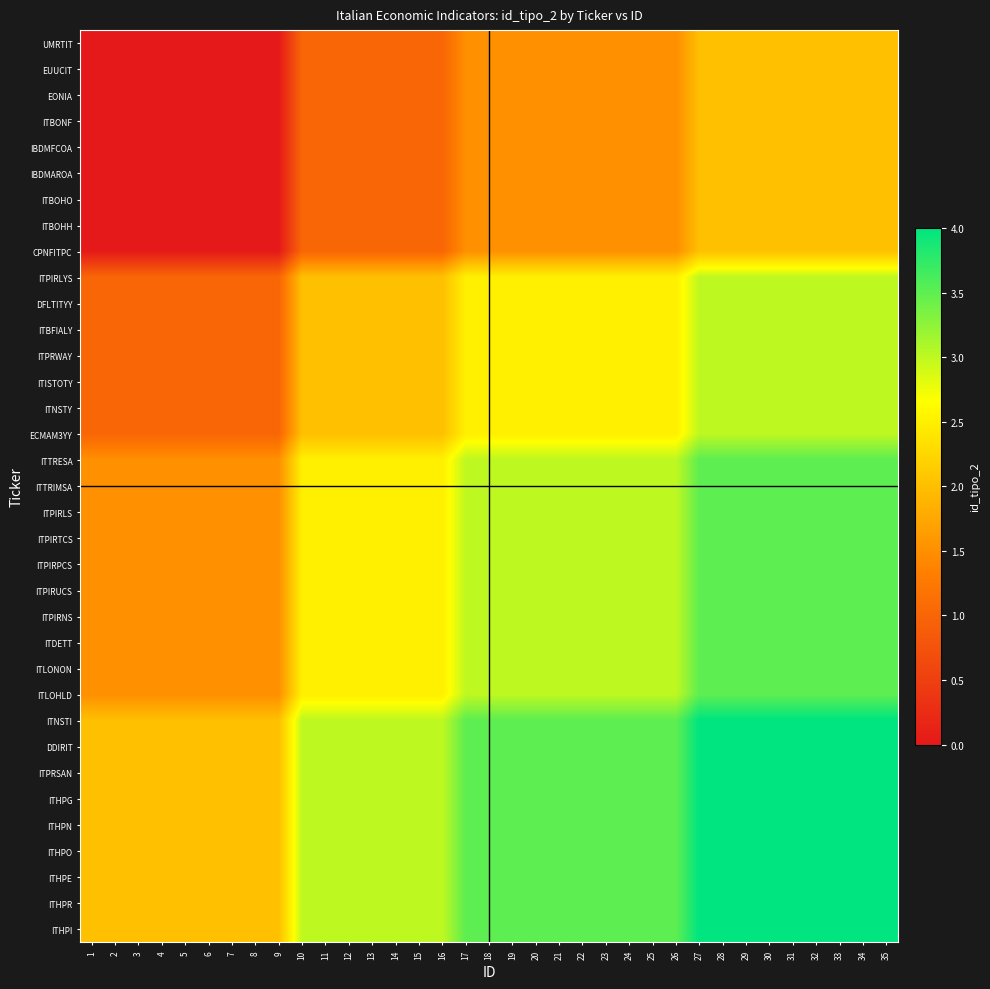

Reading left to right, what are all the values shown in this chart?

UMRTIT: 1=0.0	2=0.0	3=0.0	4=0.0	5=0.0	6=0.0	7=0.0	8=0.0	9=0.0	10=1.0	11=1.0	12=1.0	13=1.0	14=1.0	15=1.0	16=1.0	17=1.5	18=1.5	19=1.5	20=1.5	21=1.5	22=1.5	23=1.5	24=1.5	25=1.5	26=1.5	27=2.0	28=2.0	29=2.0	30=2.0	31=2.0	32=2.0	33=2.0	34=2.0	35=2.0
EUUCIT: 1=0.0	2=0.0	3=0.0	4=0.0	5=0.0	6=0.0	7=0.0	8=0.0	9=0.0	10=1.0	11=1.0	12=1.0	13=1.0	14=1.0	15=1.0	16=1.0	17=1.5	18=1.5	19=1.5	20=1.5	21=1.5	22=1.5	23=1.5	24=1.5	25=1.5	26=1.5	27=2.0	28=2.0	29=2.0	30=2.0	31=2.0	32=2.0	33=2.0	34=2.0	35=2.0
EONIA: 1=0.0	2=0.0	3=0.0	4=0.0	5=0.0	6=0.0	7=0.0	8=0.0	9=0.0	10=1.0	11=1.0	12=1.0	13=1.0	14=1.0	15=1.0	16=1.0	17=1.5	18=1.5	19=1.5	20=1.5	21=1.5	22=1.5	23=1.5	24=1.5	25=1.5	26=1.5	27=2.0	28=2.0	29=2.0	30=2.0	31=2.0	32=2.0	33=2.0	34=2.0	35=2.0
ITBONF: 1=0.0	2=0.0	3=0.0	4=0.0	5=0.0	6=0.0	7=0.0	8=0.0	9=0.0	10=1.0	11=1.0	12=1.0	13=1.0	14=1.0	15=1.0	16=1.0	17=1.5	18=1.5	19=1.5	20=1.5	21=1.5	22=1.5	23=1.5	24=1.5	25=1.5	26=1.5	27=2.0	28=2.0	29=2.0	30=2.0	31=2.0	32=2.0	33=2.0	34=2.0	35=2.0
IBDMFCOA: 1=0.0	2=0.0	3=0.0	4=0.0	5=0.0	6=0.0	7=0.0	8=0.0	9=0.0	10=1.0	11=1.0	12=1.0	13=1.0	14=1.0	15=1.0	16=1.0	17=1.5	18=1.5	19=1.5	20=1.5	21=1.5	22=1.5	23=1.5	24=1.5	25=1.5	26=1.5	27=2.0	28=2.0	29=2.0	30=2.0	31=2.0	32=2.0	33=2.0	34=2.0	35=2.0
IBDMAROA: 1=0.0	2=0.0	3=0.0	4=0.0	5=0.0	6=0.0	7=0.0	8=0.0	9=0.0	10=1.0	11=1.0	12=1.0	13=1.0	14=1.0	15=1.0	16=1.0	17=1.5	18=1.5	19=1.5	20=1.5	21=1.5	22=1.5	23=1.5	24=1.5	25=1.5	26=1.5	27=2.0	28=2.0	29=2.0	30=2.0	31=2.0	32=2.0	33=2.0	34=2.0	35=2.0
ITBOHO: 1=0.0	2=0.0	3=0.0	4=0.0	5=0.0	6=0.0	7=0.0	8=0.0	9=0.0	10=1.0	11=1.0	12=1.0	13=1.0	14=1.0	15=1.0	16=1.0	17=1.5	18=1.5	19=1.5	20=1.5	21=1.5	22=1.5	23=1.5	24=1.5	25=1.5	26=1.5	27=2.0	28=2.0	29=2.0	30=2.0	31=2.0	32=2.0	33=2.0	34=2.0	35=2.0
ITBOHH: 1=0.0	2=0.0	3=0.0	4=0.0	5=0.0	6=0.0	7=0.0	8=0.0	9=0.0	10=1.0	11=1.0	12=1.0	13=1.0	14=1.0	15=1.0	16=1.0	17=1.5	18=1.5	19=1.5	20=1.5	21=1.5	22=1.5	23=1.5	24=1.5	25=1.5	26=1.5	27=2.0	28=2.0	29=2.0	30=2.0	31=2.0	32=2.0	33=2.0	34=2.0	35=2.0
CPNFITPC: 1=0.0	2=0.0	3=0.0	4=0.0	5=0.0	6=0.0	7=0.0	8=0.0	9=0.0	10=1.0	11=1.0	12=1.0	13=1.0	14=1.0	15=1.0	16=1.0	17=1.5	18=1.5	19=1.5	20=1.5	21=1.5	22=1.5	23=1.5	24=1.5	25=1.5	26=1.5	27=2.0	28=2.0	29=2.0	30=2.0	31=2.0	32=2.0	33=2.0	34=2.0	35=2.0
ITPIRLYS: 1=1.0	2=1.0	3=1.0	4=1.0	5=1.0	6=1.0	7=1.0	8=1.0	9=1.0	10=2.0	11=2.0	12=2.0	13=2.0	14=2.0	15=2.0	16=2.0	17=2.5	18=2.5	19=2.5	20=2.5	21=2.5	22=2.5	23=2.5	24=2.5	25=2.5	26=2.5	27=3.0	28=3.0	29=3.0	30=3.0	31=3.0	32=3.0	33=3.0	34=3.0	35=3.0
DFLTITYY: 1=1.0	2=1.0	3=1.0	4=1.0	5=1.0	6=1.0	7=1.0	8=1.0	9=1.0	10=2.0	11=2.0	12=2.0	13=2.0	14=2.0	15=2.0	16=2.0	17=2.5	18=2.5	19=2.5	20=2.5	21=2.5	22=2.5	23=2.5	24=2.5	25=2.5	26=2.5	27=3.0	28=3.0	29=3.0	30=3.0	31=3.0	32=3.0	33=3.0	34=3.0	35=3.0
ITBFIALY: 1=1.0	2=1.0	3=1.0	4=1.0	5=1.0	6=1.0	7=1.0	8=1.0	9=1.0	10=2.0	11=2.0	12=2.0	13=2.0	14=2.0	15=2.0	16=2.0	17=2.5	18=2.5	19=2.5	20=2.5	21=2.5	22=2.5	23=2.5	24=2.5	25=2.5	26=2.5	27=3.0	28=3.0	29=3.0	30=3.0	31=3.0	32=3.0	33=3.0	34=3.0	35=3.0
ITPRWAY: 1=1.0	2=1.0	3=1.0	4=1.0	5=1.0	6=1.0	7=1.0	8=1.0	9=1.0	10=2.0	11=2.0	12=2.0	13=2.0	14=2.0	15=2.0	16=2.0	17=2.5	18=2.5	19=2.5	20=2.5	21=2.5	22=2.5	23=2.5	24=2.5	25=2.5	26=2.5	27=3.0	28=3.0	29=3.0	30=3.0	31=3.0	32=3.0	33=3.0	34=3.0	35=3.0
ITISTOTY: 1=1.0	2=1.0	3=1.0	4=1.0	5=1.0	6=1.0	7=1.0	8=1.0	9=1.0	10=2.0	11=2.0	12=2.0	13=2.0	14=2.0	15=2.0	16=2.0	17=2.5	18=2.5	19=2.5	20=2.5	21=2.5	22=2.5	23=2.5	24=2.5	25=2.5	26=2.5	27=3.0	28=3.0	29=3.0	30=3.0	31=3.0	32=3.0	33=3.0	34=3.0	35=3.0
ITNSTY: 1=1.0	2=1.0	3=1.0	4=1.0	5=1.0	6=1.0	7=1.0	8=1.0	9=1.0	10=2.0	11=2.0	12=2.0	13=2.0	14=2.0	15=2.0	16=2.0	17=2.5	18=2.5	19=2.5	20=2.5	21=2.5	22=2.5	23=2.5	24=2.5	25=2.5	26=2.5	27=3.0	28=3.0	29=3.0	30=3.0	31=3.0	32=3.0	33=3.0	34=3.0	35=3.0
ECMAM3YY: 1=1.0	2=1.0	3=1.0	4=1.0	5=1.0	6=1.0	7=1.0	8=1.0	9=1.0	10=2.0	11=2.0	12=2.0	13=2.0	14=2.0	15=2.0	16=2.0	17=2.5	18=2.5	19=2.5	20=2.5	21=2.5	22=2.5	23=2.5	24=2.5	25=2.5	26=2.5	27=3.0	28=3.0	29=3.0	30=3.0	31=3.0	32=3.0	33=3.0	34=3.0	35=3.0
ITTRESA: 1=1.5	2=1.5	3=1.5	4=1.5	5=1.5	6=1.5	7=1.5	8=1.5	9=1.5	10=2.5	11=2.5	12=2.5	13=2.5	14=2.5	15=2.5	16=2.5	17=3.0	18=3.0	19=3.0	20=3.0	21=3.0	22=3.0	23=3.0	24=3.0	25=3.0	26=3.0	27=3.5	28=3.5	29=3.5	30=3.5	31=3.5	32=3.5	33=3.5	34=3.5	35=3.5
ITTRIMSA: 1=1.5	2=1.5	3=1.5	4=1.5	5=1.5	6=1.5	7=1.5	8=1.5	9=1.5	10=2.5	11=2.5	12=2.5	13=2.5	14=2.5	15=2.5	16=2.5	17=3.0	18=3.0	19=3.0	20=3.0	21=3.0	22=3.0	23=3.0	24=3.0	25=3.0	26=3.0	27=3.5	28=3.5	29=3.5	30=3.5	31=3.5	32=3.5	33=3.5	34=3.5	35=3.5
ITPIRLS: 1=1.5	2=1.5	3=1.5	4=1.5	5=1.5	6=1.5	7=1.5	8=1.5	9=1.5	10=2.5	11=2.5	12=2.5	13=2.5	14=2.5	15=2.5	16=2.5	17=3.0	18=3.0	19=3.0	20=3.0	21=3.0	22=3.0	23=3.0	24=3.0	25=3.0	26=3.0	27=3.5	28=3.5	29=3.5	30=3.5	31=3.5	32=3.5	33=3.5	34=3.5	35=3.5
ITPIRTCS: 1=1.5	2=1.5	3=1.5	4=1.5	5=1.5	6=1.5	7=1.5	8=1.5	9=1.5	10=2.5	11=2.5	12=2.5	13=2.5	14=2.5	15=2.5	16=2.5	17=3.0	18=3.0	19=3.0	20=3.0	21=3.0	22=3.0	23=3.0	24=3.0	25=3.0	26=3.0	27=3.5	28=3.5	29=3.5	30=3.5	31=3.5	32=3.5	33=3.5	34=3.5	35=3.5
ITPIRPCS: 1=1.5	2=1.5	3=1.5	4=1.5	5=1.5	6=1.5	7=1.5	8=1.5	9=1.5	10=2.5	11=2.5	12=2.5	13=2.5	14=2.5	15=2.5	16=2.5	17=3.0	18=3.0	19=3.0	20=3.0	21=3.0	22=3.0	23=3.0	24=3.0	25=3.0	26=3.0	27=3.5	28=3.5	29=3.5	30=3.5	31=3.5	32=3.5	33=3.5	34=3.5	35=3.5
ITPIRUCS: 1=1.5	2=1.5	3=1.5	4=1.5	5=1.5	6=1.5	7=1.5	8=1.5	9=1.5	10=2.5	11=2.5	12=2.5	13=2.5	14=2.5	15=2.5	16=2.5	17=3.0	18=3.0	19=3.0	20=3.0	21=3.0	22=3.0	23=3.0	24=3.0	25=3.0	26=3.0	27=3.5	28=3.5	29=3.5	30=3.5	31=3.5	32=3.5	33=3.5	34=3.5	35=3.5
ITPIRNS: 1=1.5	2=1.5	3=1.5	4=1.5	5=1.5	6=1.5	7=1.5	8=1.5	9=1.5	10=2.5	11=2.5	12=2.5	13=2.5	14=2.5	15=2.5	16=2.5	17=3.0	18=3.0	19=3.0	20=3.0	21=3.0	22=3.0	23=3.0	24=3.0	25=3.0	26=3.0	27=3.5	28=3.5	29=3.5	30=3.5	31=3.5	32=3.5	33=3.5	34=3.5	35=3.5
ITDETT: 1=1.5	2=1.5	3=1.5	4=1.5	5=1.5	6=1.5	7=1.5	8=1.5	9=1.5	10=2.5	11=2.5	12=2.5	13=2.5	14=2.5	15=2.5	16=2.5	17=3.0	18=3.0	19=3.0	20=3.0	21=3.0	22=3.0	23=3.0	24=3.0	25=3.0	26=3.0	27=3.5	28=3.5	29=3.5	30=3.5	31=3.5	32=3.5	33=3.5	34=3.5	35=3.5
ITLONON: 1=1.5	2=1.5	3=1.5	4=1.5	5=1.5	6=1.5	7=1.5	8=1.5	9=1.5	10=2.5	11=2.5	12=2.5	13=2.5	14=2.5	15=2.5	16=2.5	17=3.0	18=3.0	19=3.0	20=3.0	21=3.0	22=3.0	23=3.0	24=3.0	25=3.0	26=3.0	27=3.5	28=3.5	29=3.5	30=3.5	31=3.5	32=3.5	33=3.5	34=3.5	35=3.5
ITLOHLD: 1=1.5	2=1.5	3=1.5	4=1.5	5=1.5	6=1.5	7=1.5	8=1.5	9=1.5	10=2.5	11=2.5	12=2.5	13=2.5	14=2.5	15=2.5	16=2.5	17=3.0	18=3.0	19=3.0	20=3.0	21=3.0	22=3.0	23=3.0	24=3.0	25=3.0	26=3.0	27=3.5	28=3.5	29=3.5	30=3.5	31=3.5	32=3.5	33=3.5	34=3.5	35=3.5
ITNSTI: 1=2.0	2=2.0	3=2.0	4=2.0	5=2.0	6=2.0	7=2.0	8=2.0	9=2.0	10=3.0	11=3.0	12=3.0	13=3.0	14=3.0	15=3.0	16=3.0	17=3.5	18=3.5	19=3.5	20=3.5	21=3.5	22=3.5	23=3.5	24=3.5	25=3.5	26=3.5	27=4.0	28=4.0	29=4.0	30=4.0	31=4.0	32=4.0	33=4.0	34=4.0	35=4.0
DDIRIT: 1=2.0	2=2.0	3=2.0	4=2.0	5=2.0	6=2.0	7=2.0	8=2.0	9=2.0	10=3.0	11=3.0	12=3.0	13=3.0	14=3.0	15=3.0	16=3.0	17=3.5	18=3.5	19=3.5	20=3.5	21=3.5	22=3.5	23=3.5	24=3.5	25=3.5	26=3.5	27=4.0	28=4.0	29=4.0	30=4.0	31=4.0	32=4.0	33=4.0	34=4.0	35=4.0
ITPRSAN: 1=2.0	2=2.0	3=2.0	4=2.0	5=2.0	6=2.0	7=2.0	8=2.0	9=2.0	10=3.0	11=3.0	12=3.0	13=3.0	14=3.0	15=3.0	16=3.0	17=3.5	18=3.5	19=3.5	20=3.5	21=3.5	22=3.5	23=3.5	24=3.5	25=3.5	26=3.5	27=4.0	28=4.0	29=4.0	30=4.0	31=4.0	32=4.0	33=4.0	34=4.0	35=4.0
ITHPG: 1=2.0	2=2.0	3=2.0	4=2.0	5=2.0	6=2.0	7=2.0	8=2.0	9=2.0	10=3.0	11=3.0	12=3.0	13=3.0	14=3.0	15=3.0	16=3.0	17=3.5	18=3.5	19=3.5	20=3.5	21=3.5	22=3.5	23=3.5	24=3.5	25=3.5	26=3.5	27=4.0	28=4.0	29=4.0	30=4.0	31=4.0	32=4.0	33=4.0	34=4.0	35=4.0
ITHPN: 1=2.0	2=2.0	3=2.0	4=2.0	5=2.0	6=2.0	7=2.0	8=2.0	9=2.0	10=3.0	11=3.0	12=3.0	13=3.0	14=3.0	15=3.0	16=3.0	17=3.5	18=3.5	19=3.5	20=3.5	21=3.5	22=3.5	23=3.5	24=3.5	25=3.5	26=3.5	27=4.0	28=4.0	29=4.0	30=4.0	31=4.0	32=4.0	33=4.0	34=4.0	35=4.0
ITHPO: 1=2.0	2=2.0	3=2.0	4=2.0	5=2.0	6=2.0	7=2.0	8=2.0	9=2.0	10=3.0	11=3.0	12=3.0	13=3.0	14=3.0	15=3.0	16=3.0	17=3.5	18=3.5	19=3.5	20=3.5	21=3.5	22=3.5	23=3.5	24=3.5	25=3.5	26=3.5	27=4.0	28=4.0	29=4.0	30=4.0	31=4.0	32=4.0	33=4.0	34=4.0	35=4.0
ITHPE: 1=2.0	2=2.0	3=2.0	4=2.0	5=2.0	6=2.0	7=2.0	8=2.0	9=2.0	10=3.0	11=3.0	12=3.0	13=3.0	14=3.0	15=3.0	16=3.0	17=3.5	18=3.5	19=3.5	20=3.5	21=3.5	22=3.5	23=3.5	24=3.5	25=3.5	26=3.5	27=4.0	28=4.0	29=4.0	30=4.0	31=4.0	32=4.0	33=4.0	34=4.0	35=4.0
ITHPR: 1=2.0	2=2.0	3=2.0	4=2.0	5=2.0	6=2.0	7=2.0	8=2.0	9=2.0	10=3.0	11=3.0	12=3.0	13=3.0	14=3.0	15=3.0	16=3.0	17=3.5	18=3.5	19=3.5	20=3.5	21=3.5	22=3.5	23=3.5	24=3.5	25=3.5	26=3.5	27=4.0	28=4.0	29=4.0	30=4.0	31=4.0	32=4.0	33=4.0	34=4.0	35=4.0
ITHPI: 1=2.0	2=2.0	3=2.0	4=2.0	5=2.0	6=2.0	7=2.0	8=2.0	9=2.0	10=3.0	11=3.0	12=3.0	13=3.0	14=3.0	15=3.0	16=3.0	17=3.5	18=3.5	19=3.5	20=3.5	21=3.5	22=3.5	23=3.5	24=3.5	25=3.5	26=3.5	27=4.0	28=4.0	29=4.0	30=4.0	31=4.0	32=4.0	33=4.0	34=4.0	35=4.0